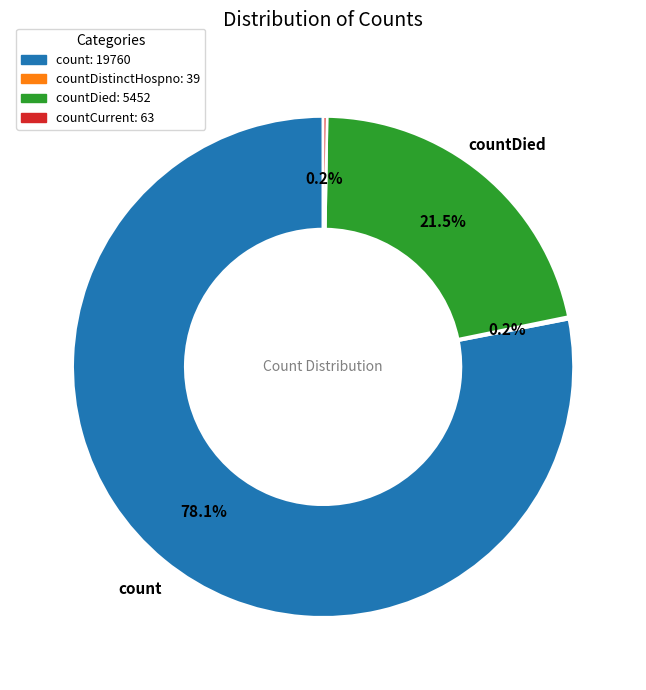

Is there a majority slice in this chart?

Yes